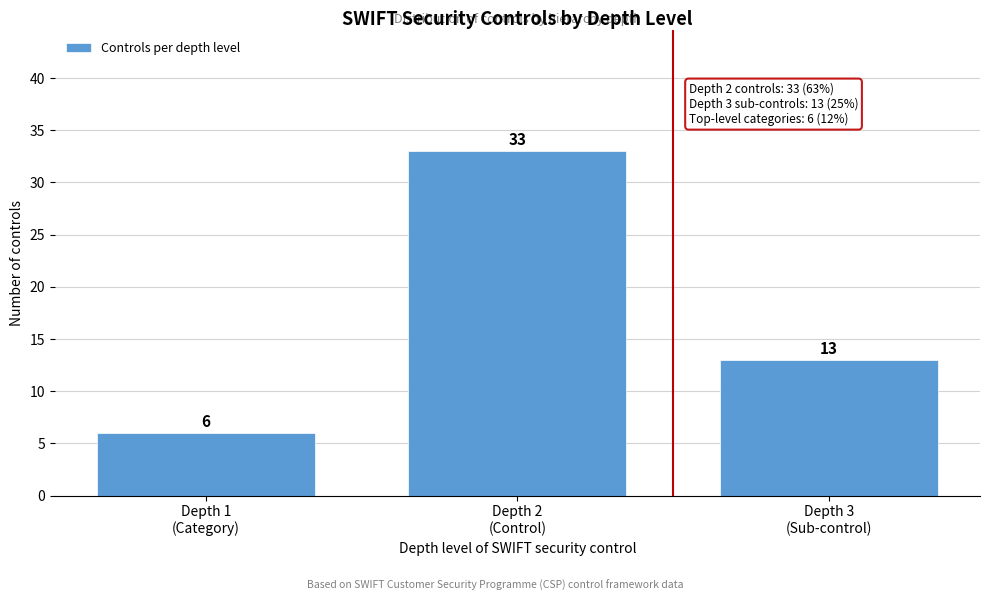

Reading right to left, list all the values displayed in this chart.

13	33	6